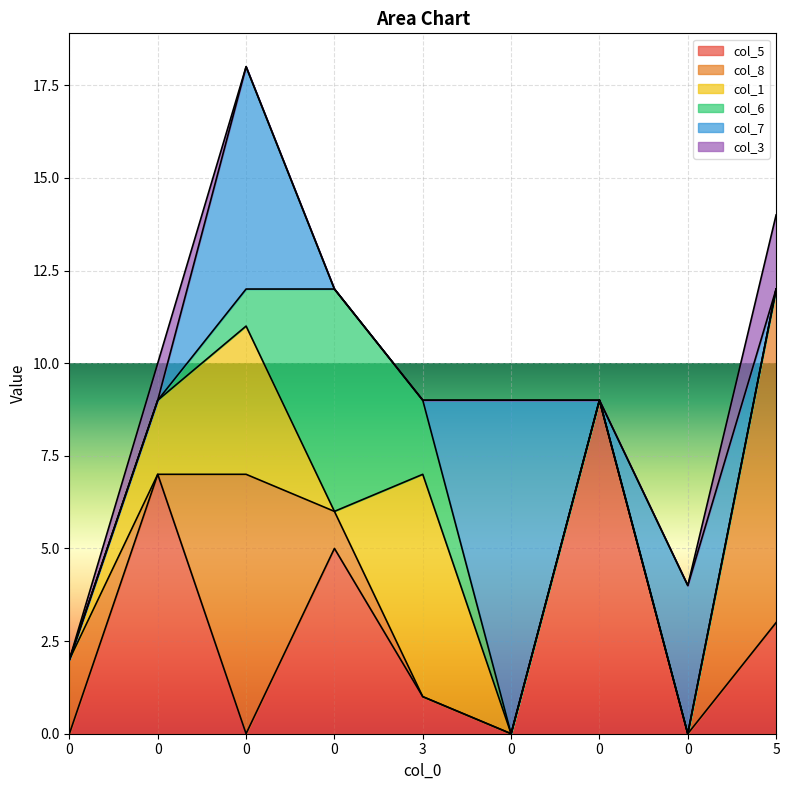

How many data points does each series have?

9